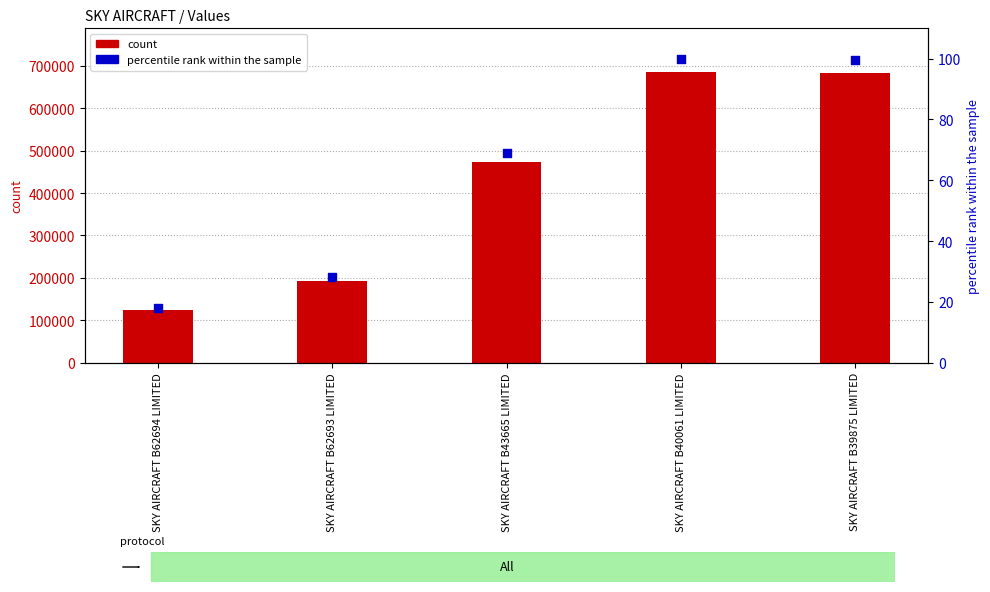

Which series has the largest Y range (max minus min)?

count